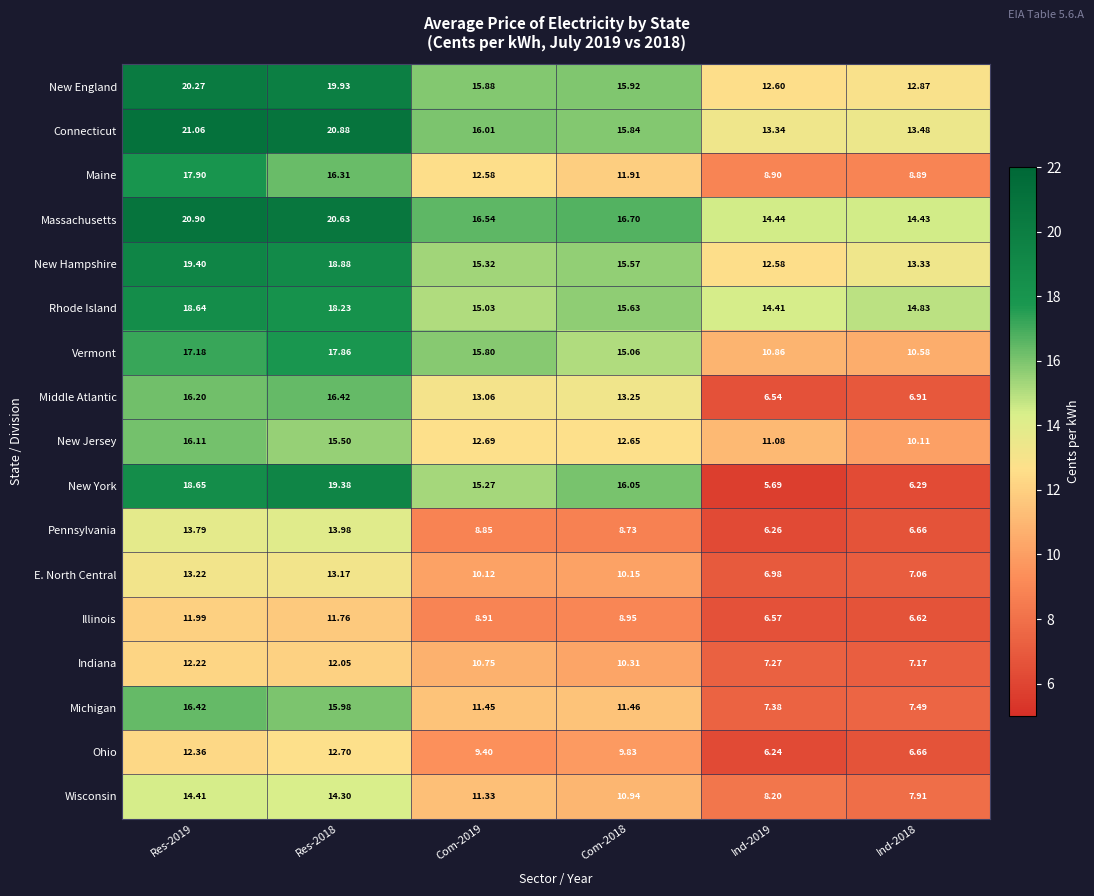

How many series are shown in this chart?

17